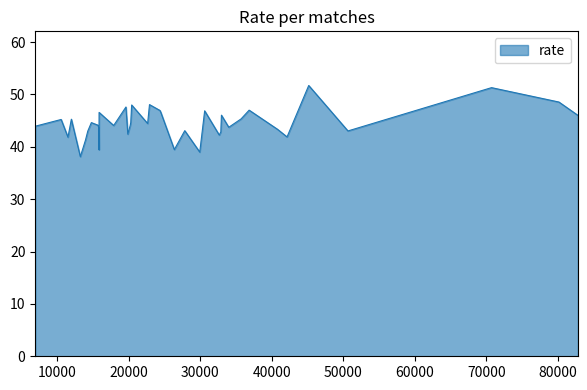

What is the smallest value displayed?

38.1